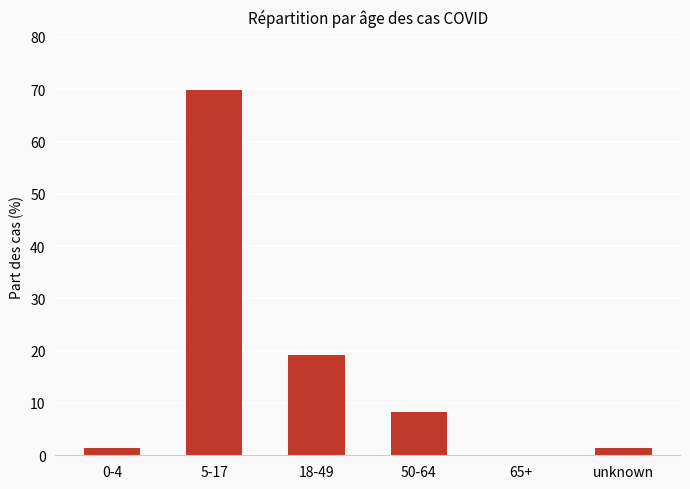

Which has a higher value, 5-17 or 50-64?

5-17